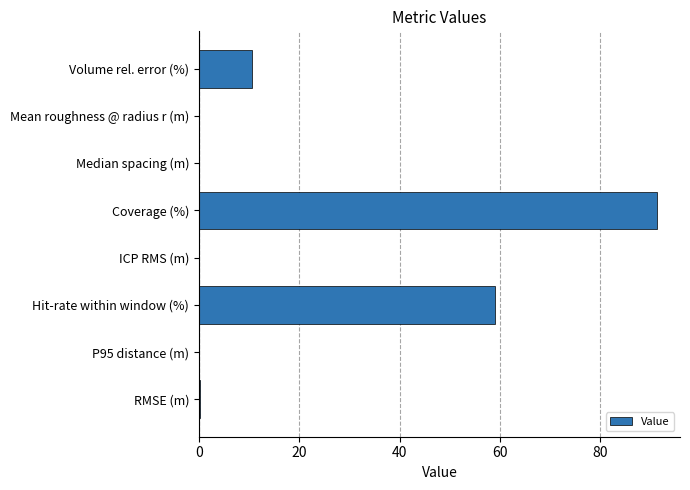

Which label corresponds to the largest value in the chart?

Coverage (%)